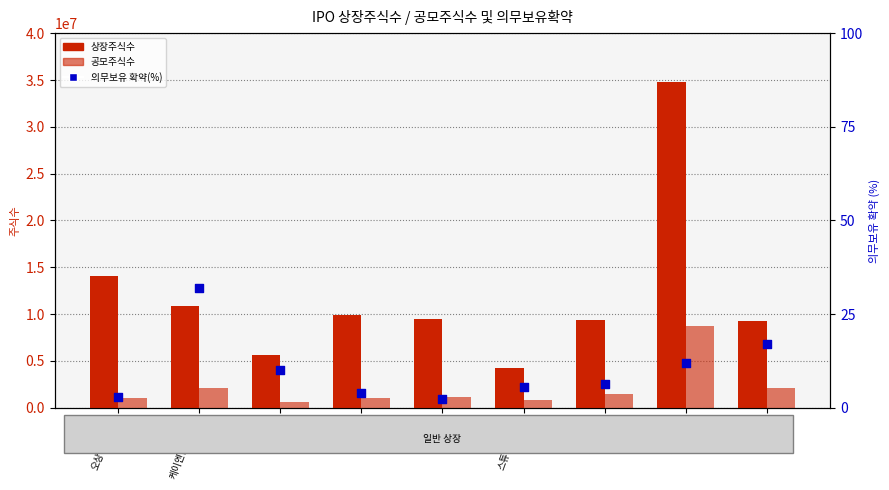

At which category is the sum across all series the highest?

현대힘스